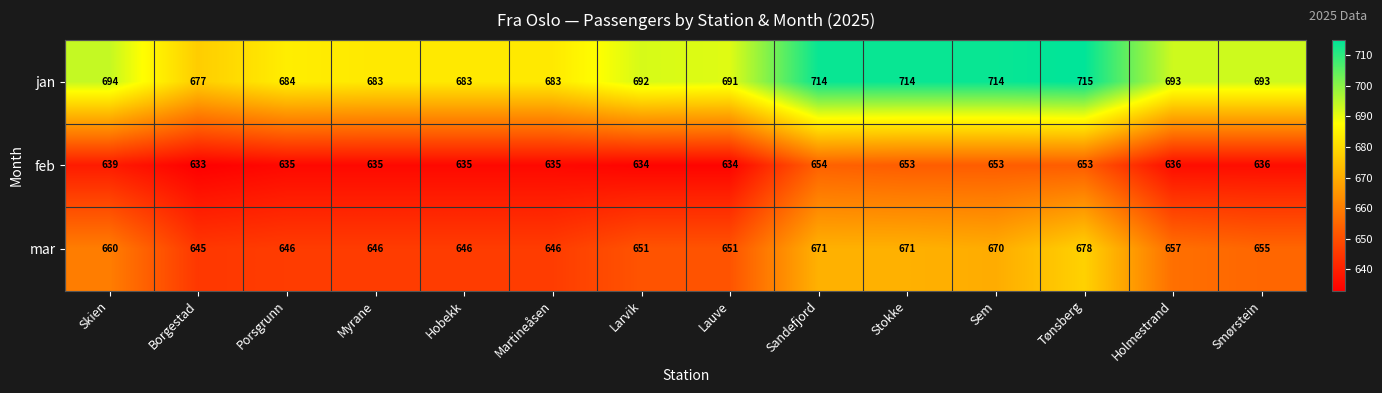

Where does the feb series first go above 636?

Skien